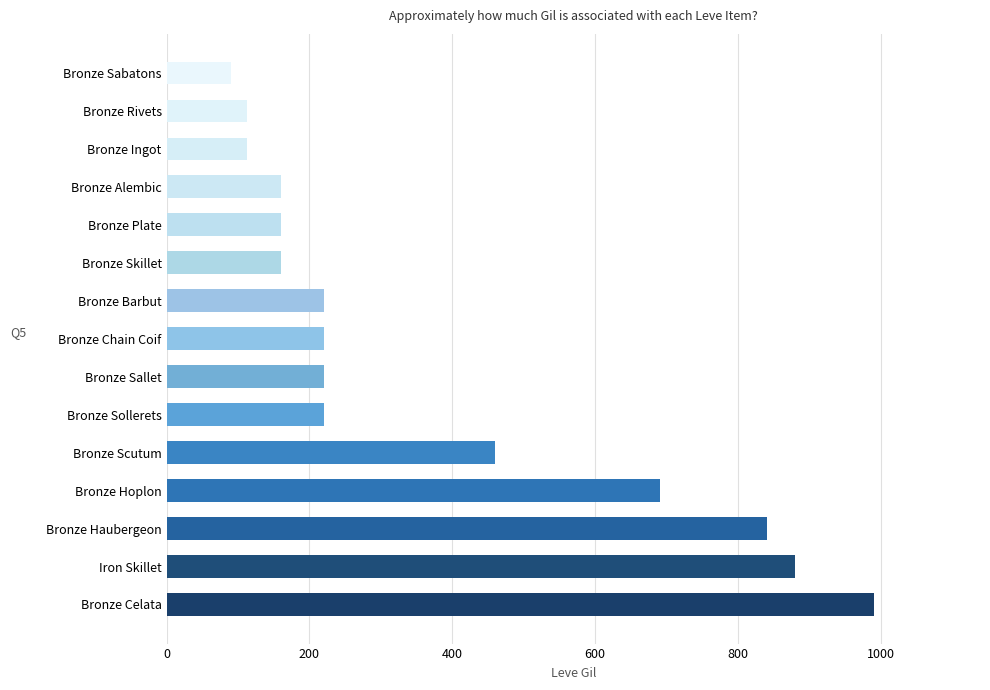

How many data points does each series have?

15